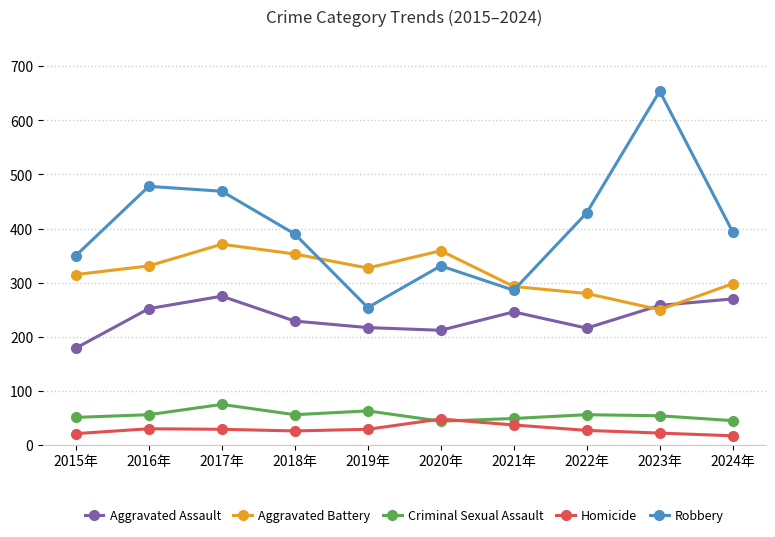

Between 2018年 and 2021年, which series saw the biggest shift?

Robbery